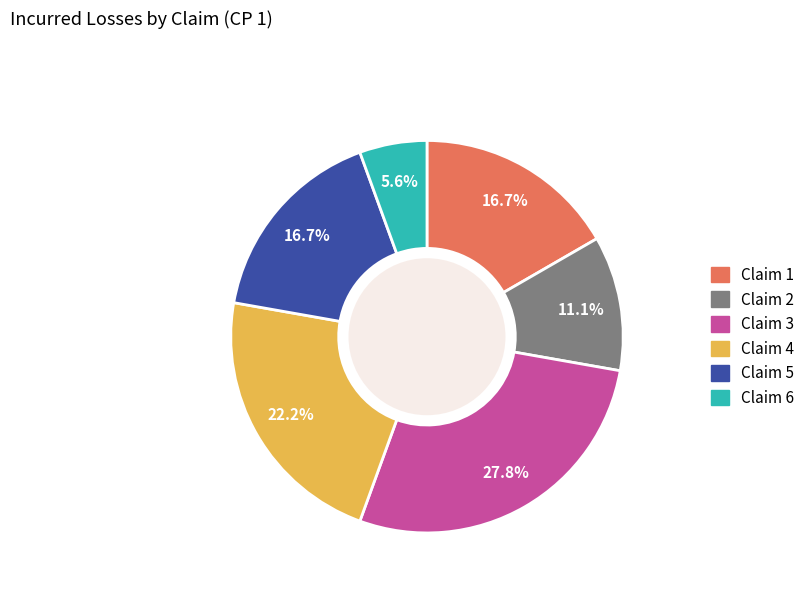

How many segments does this pie chart have?

6